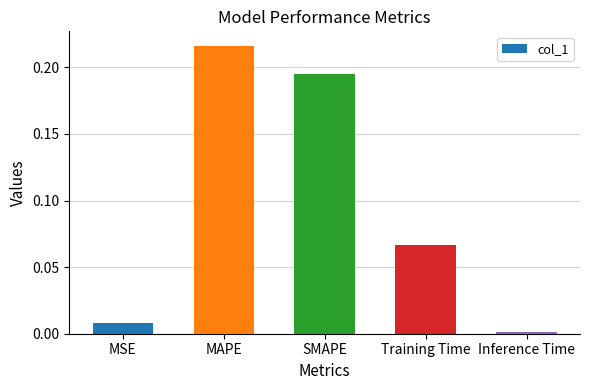

What is the sum of all values?

0.5